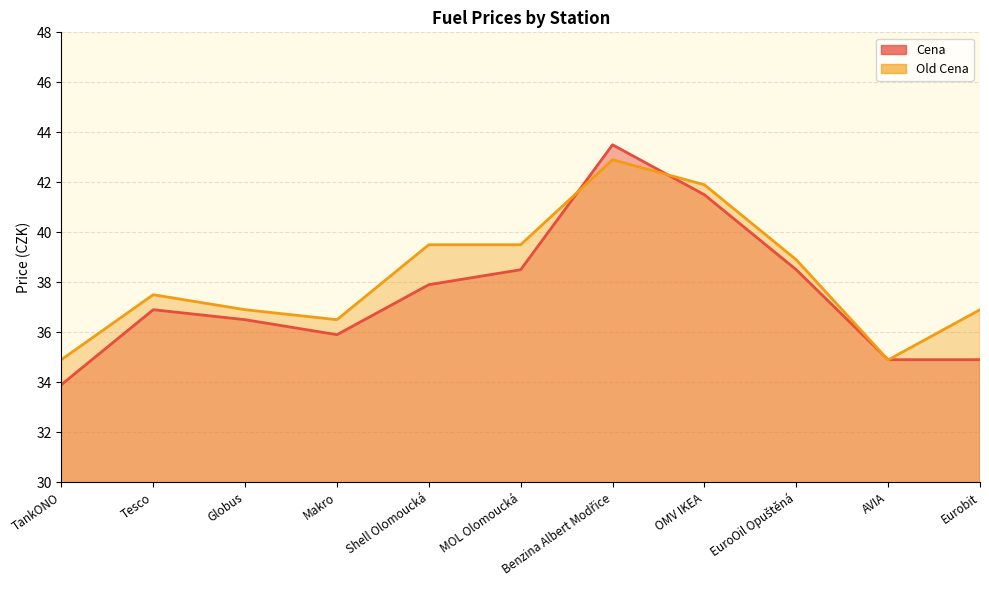

At which label is Old Cena closest to 38?

Tesco